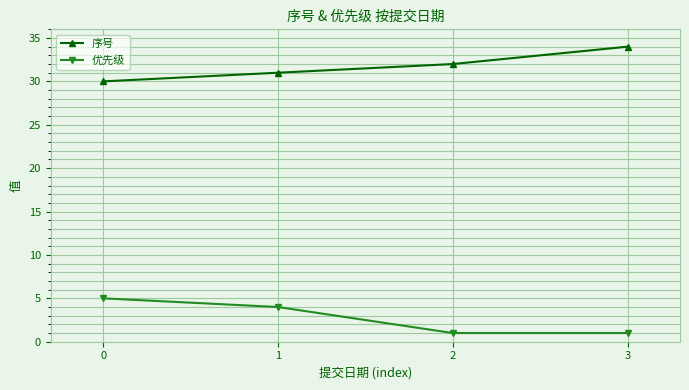

List the labels in order of 序号 value, smallest first.

0, 1, 2, 3